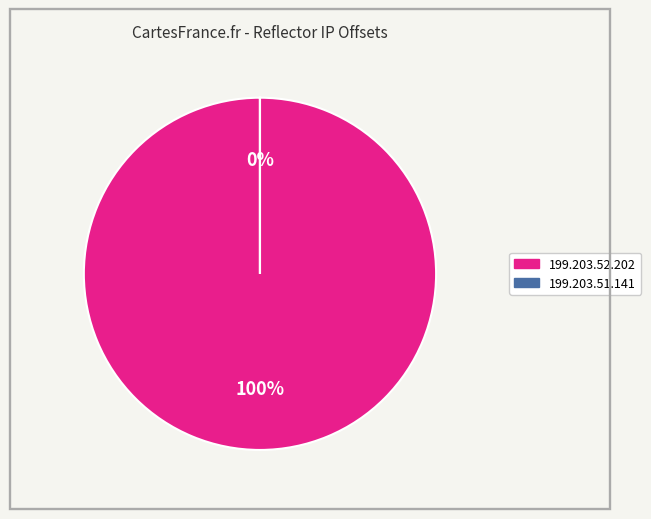

Does 199.203.51.141 account for over 50% of the chart?

No